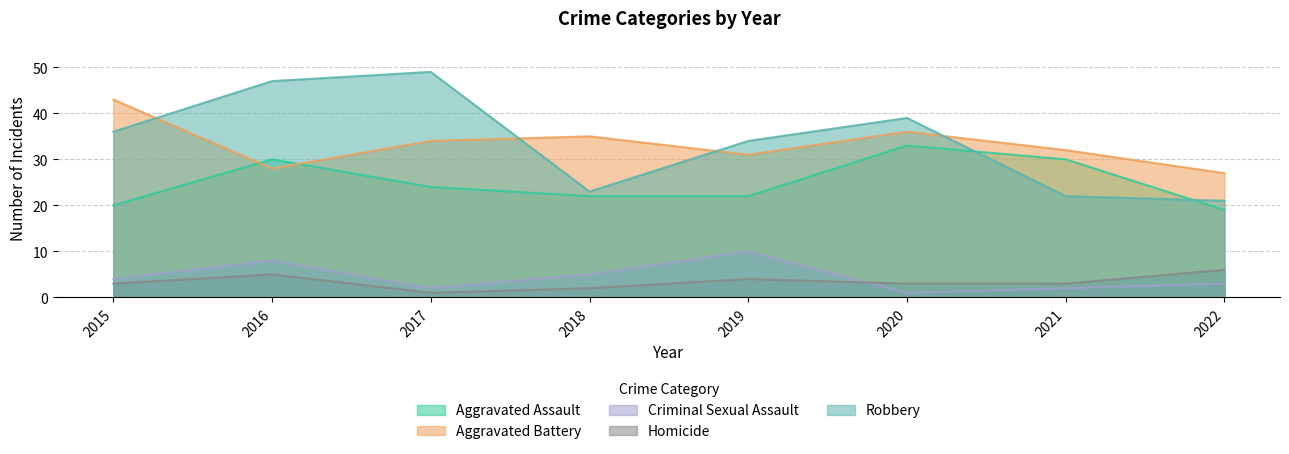

Reading left to right, list all the values displayed in this chart.

Aggravated Assault: 20	30	24	22	22	33	30	19
Aggravated Battery: 43	28	34	35	31	36	32	27
Criminal Sexual Assault: 4	8	2	5	10	1	2	3
Homicide: 3	5	1	2	4	3	3	6
Robbery: 36	47	49	23	34	39	22	21